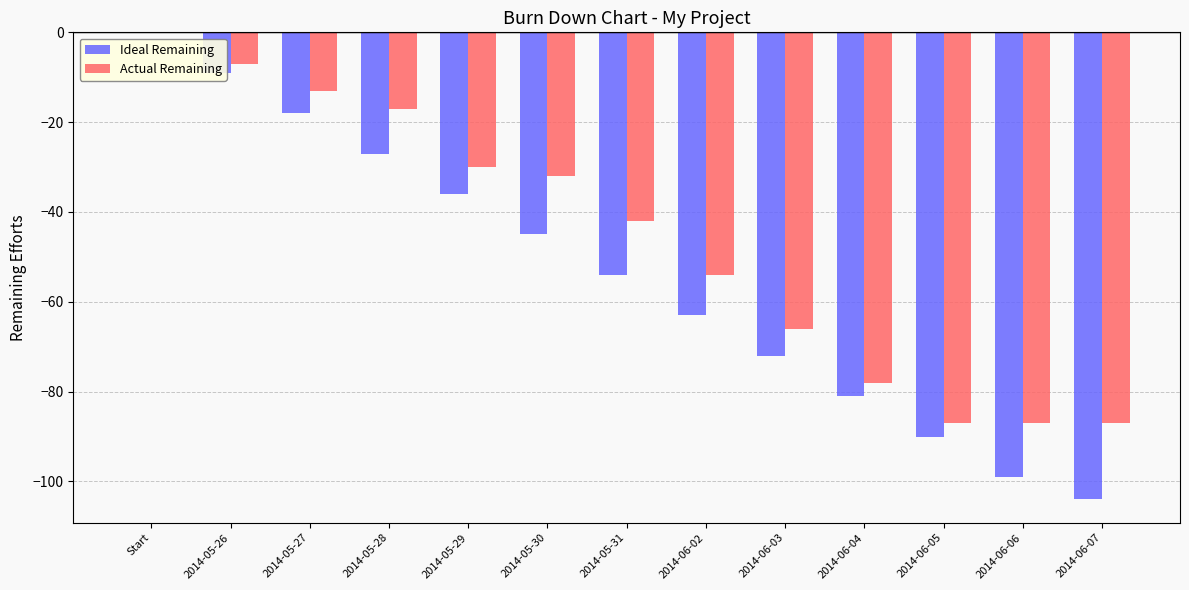

Is it true that Actual Remaining equals -7 at 2014-05-26?

True